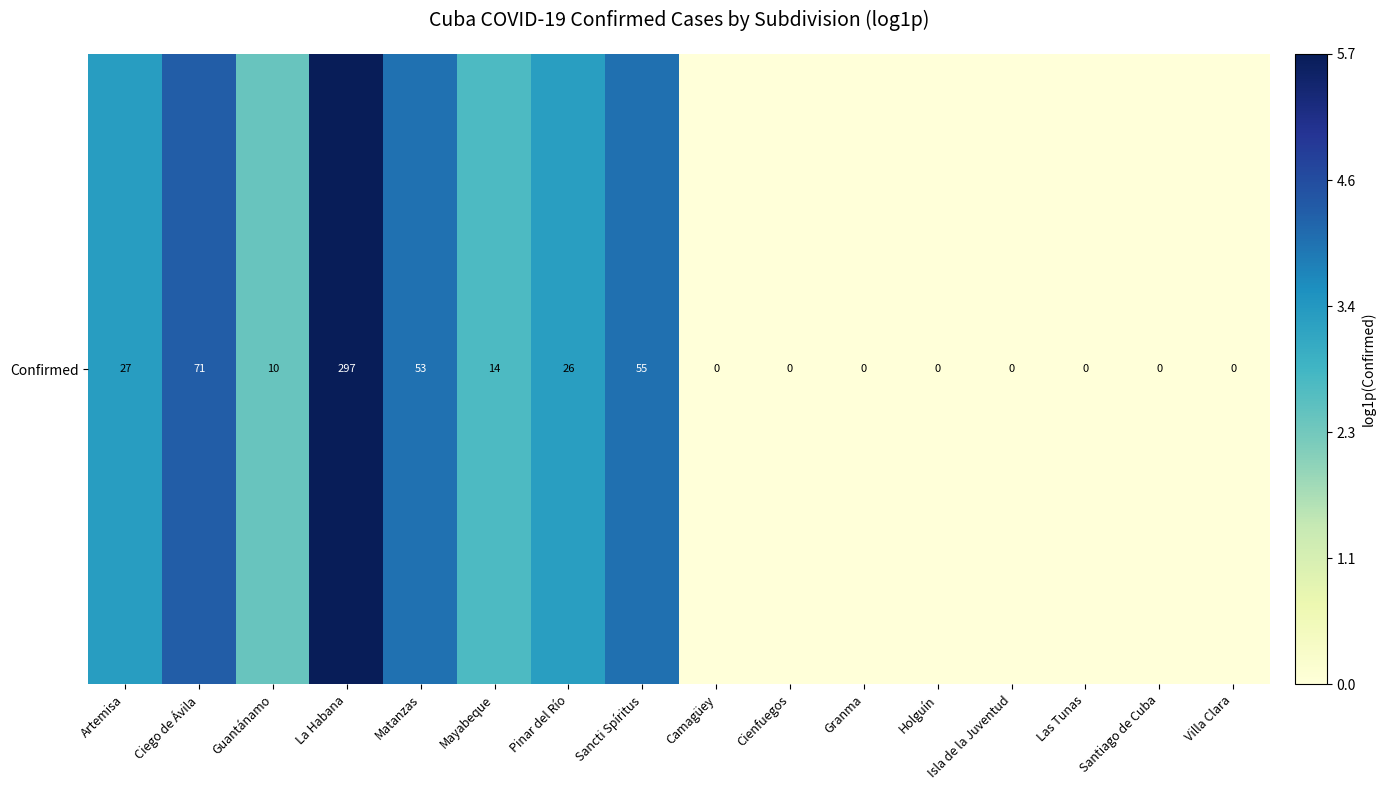

The chart shows a value of 1.8 at Granma. True or false?

False